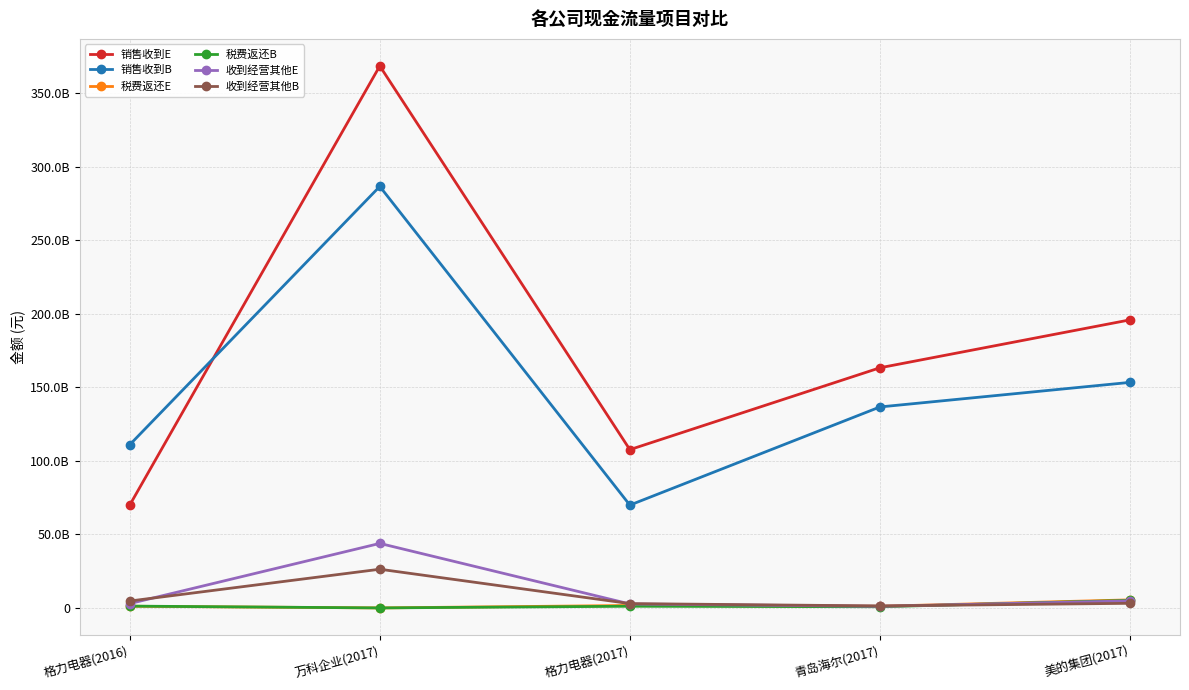

What is the label of the 5th point from the right?

格力电器(2016)